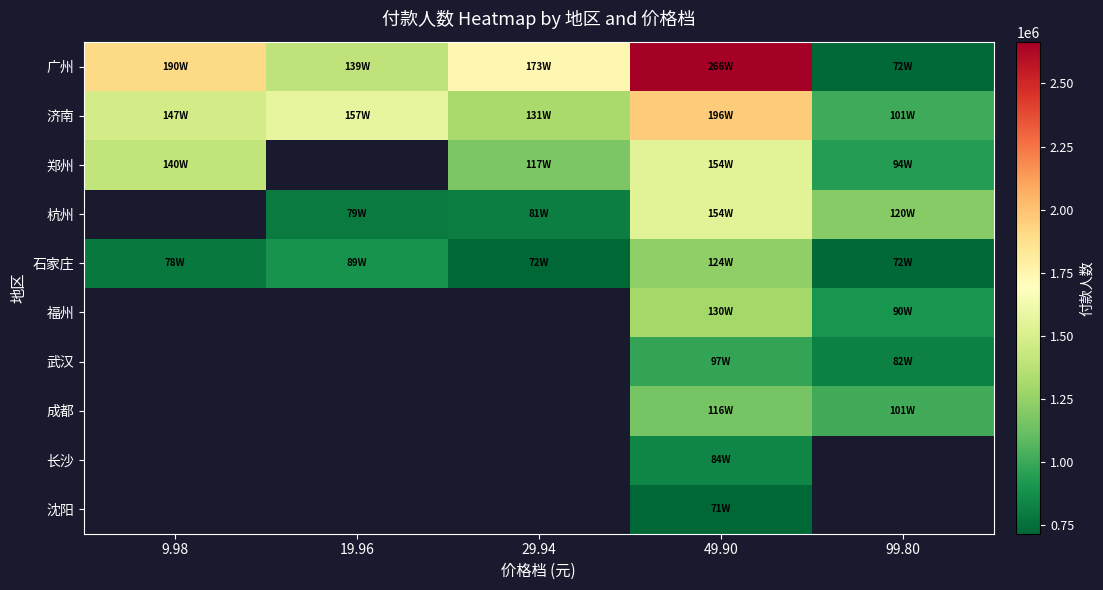

Is it true that 长沙 equals 522299.2 at 49.90?

False